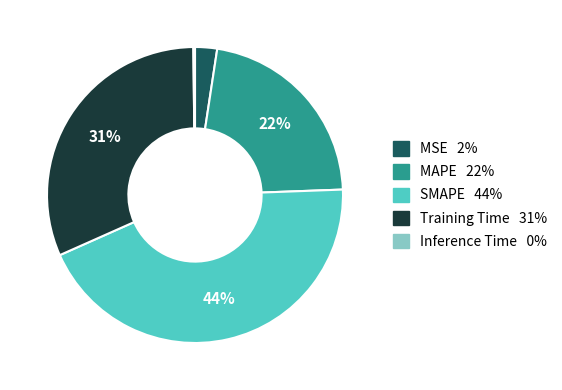

Is there any slice that represents more than half of the pie?

No